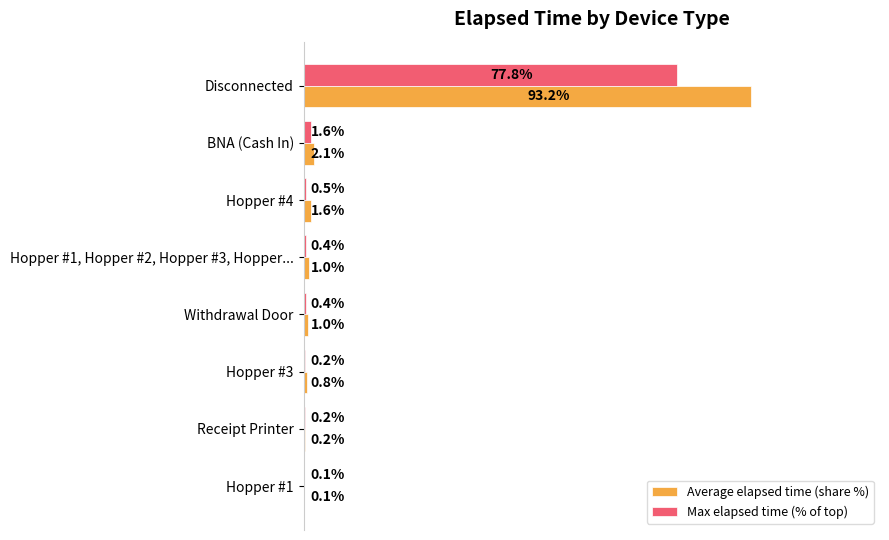

At which label is Max elapsed time (% of top) closest to 38?

BNA (Cash In)